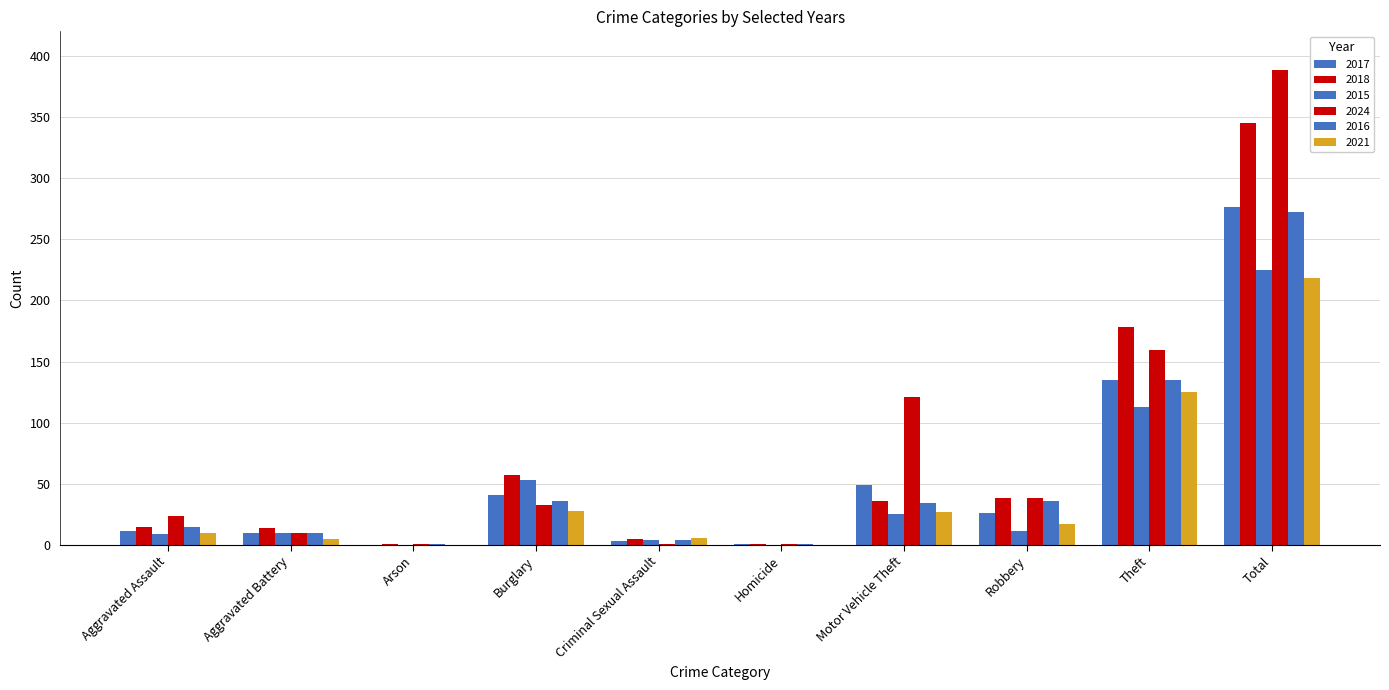

Reading left to right, transcribe all the data shown in this chart.

2017: 11	10	0	41	3	1	49	26	135	276
2018: 15	14	1	57	5	1	36	38	178	345
2015: 9	10	0	53	4	0	25	11	113	225
2024: 24	10	1	33	1	1	121	38	159	388
2016: 15	10	1	36	4	1	34	36	135	272
2021: 10	5	0	28	6	0	27	17	125	218